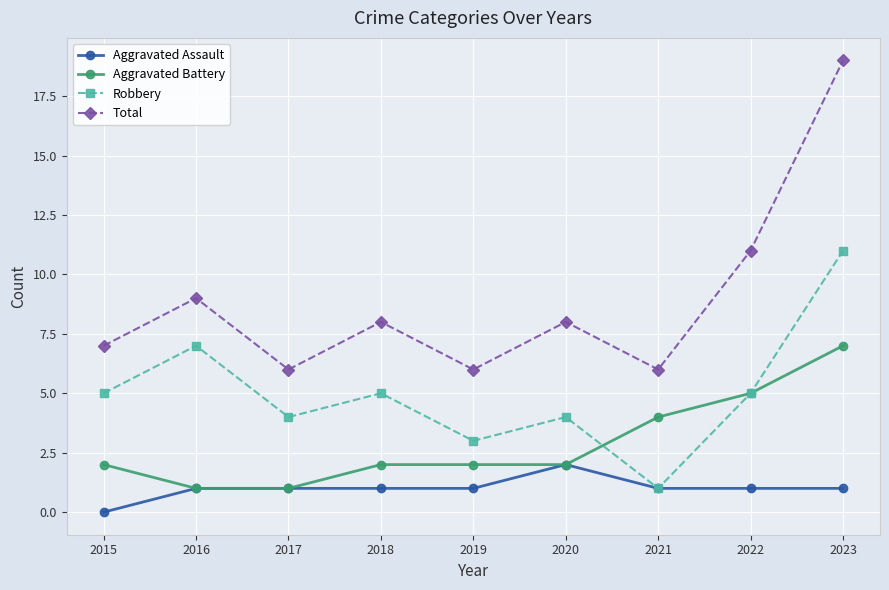

At how many categories does at least one series exceed 18?

1